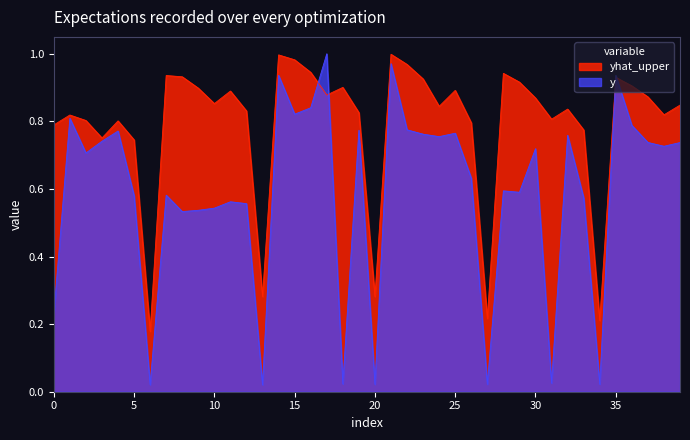

Which series has the widest spread of values?

y